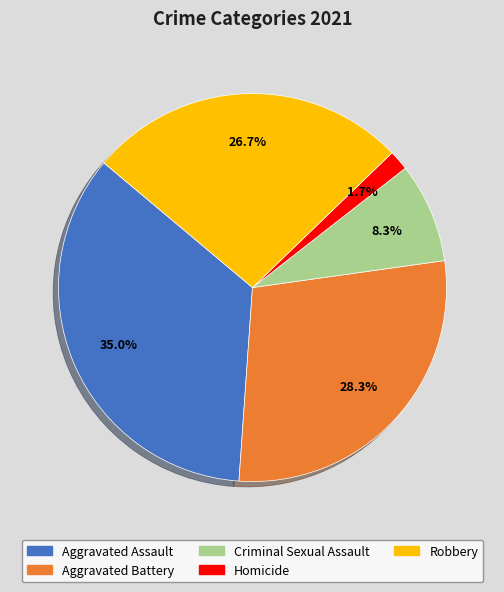

Does any single category account for the majority?

No